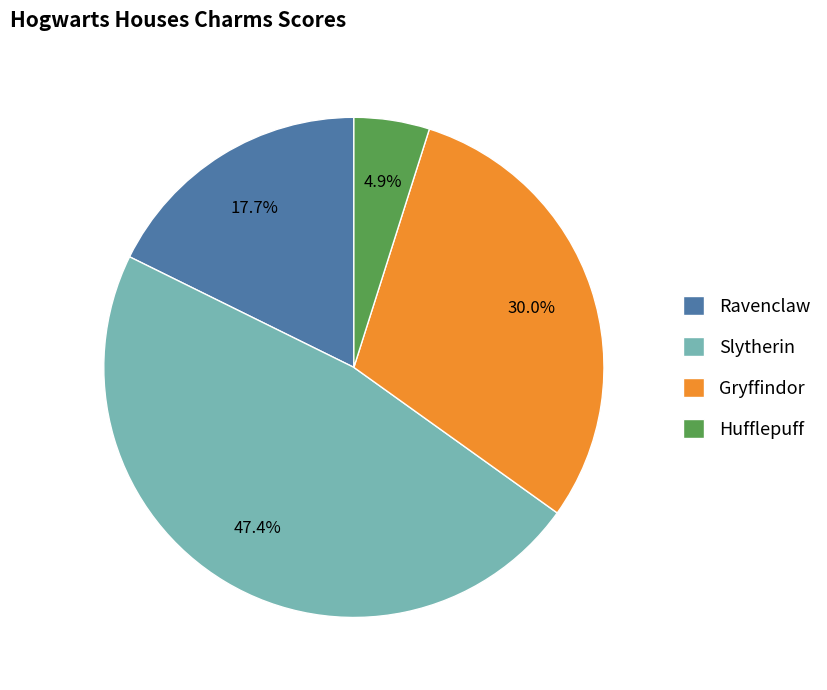

To the nearest percent, what portion does Ravenclaw represent?

18%